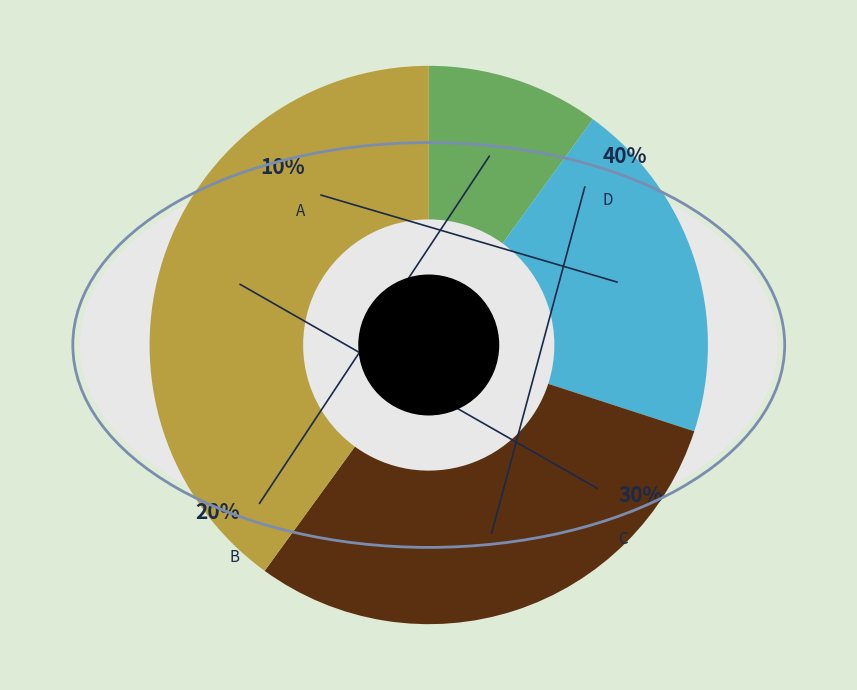

The A slice represents 10% of the pie. True or false?

True